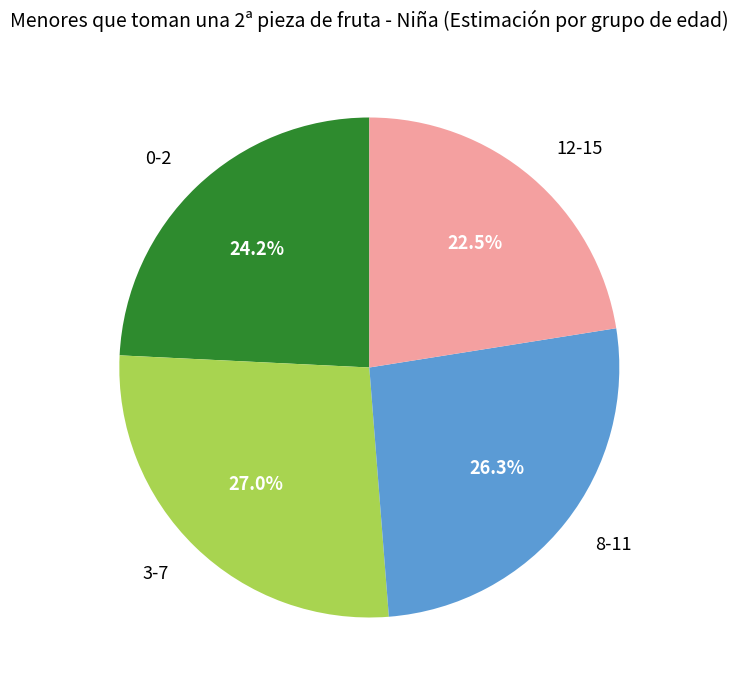

Rank the categories by value from highest to lowest.

3-7, 8-11, 0-2, 12-15